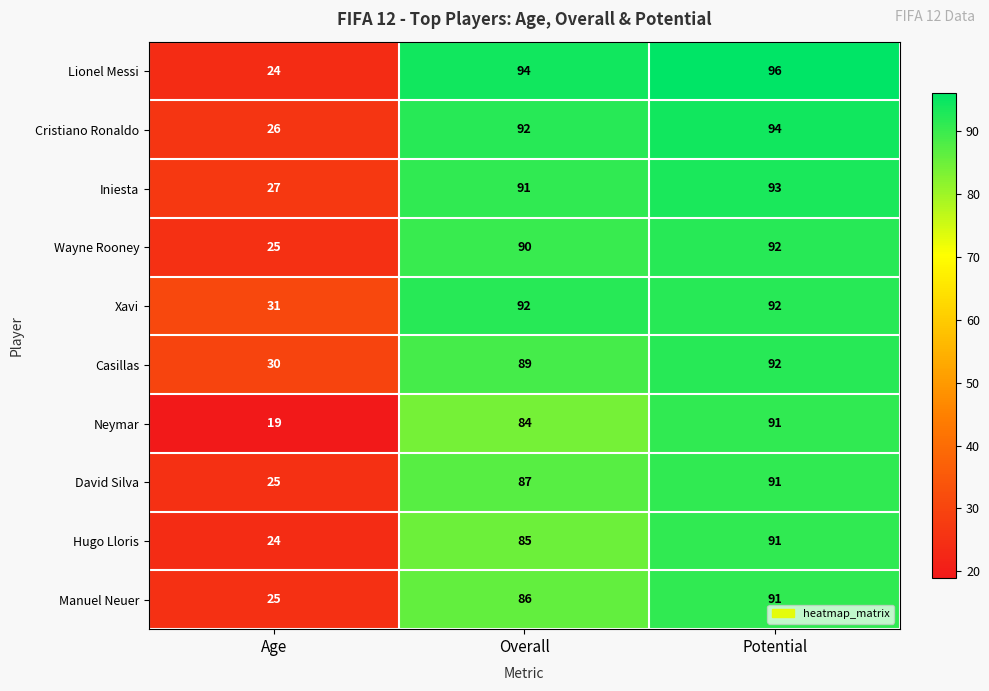

How many series are shown in this chart?

10